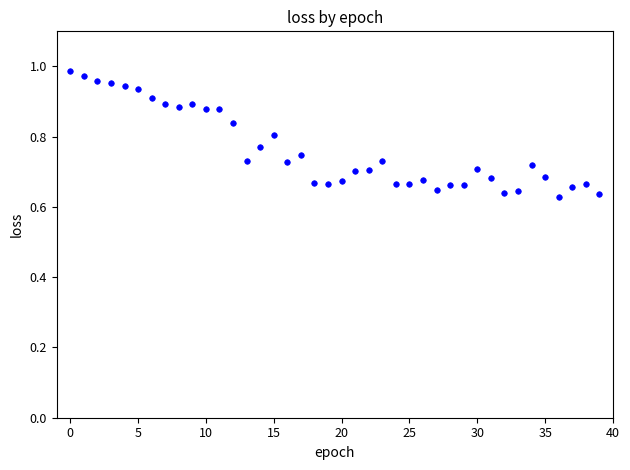

What is the range of Y values (max minus min)?

0.4